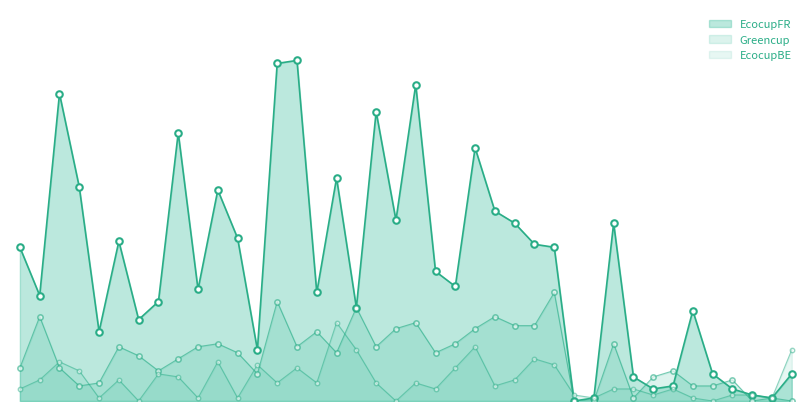

At which category is the sum across all series the highest?

2020-02-24